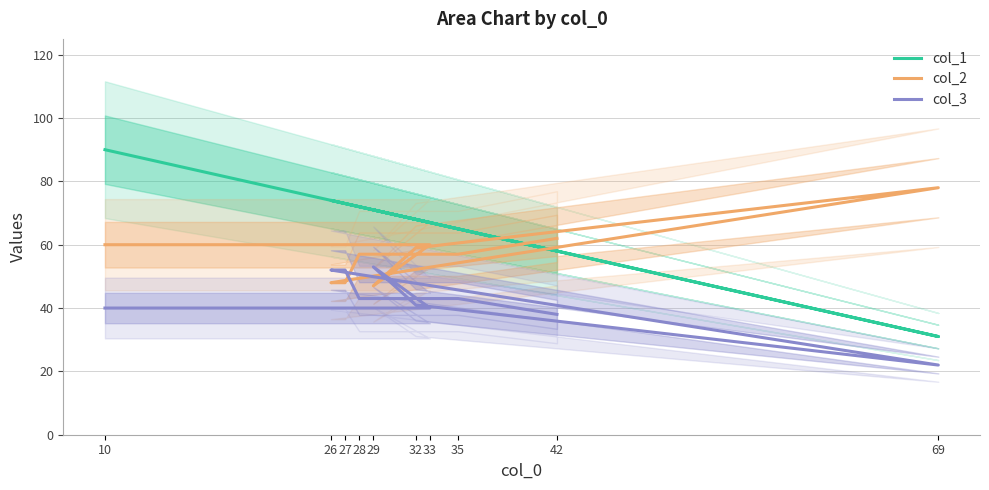

How many times do col_2 and col_1 cross each other?

3